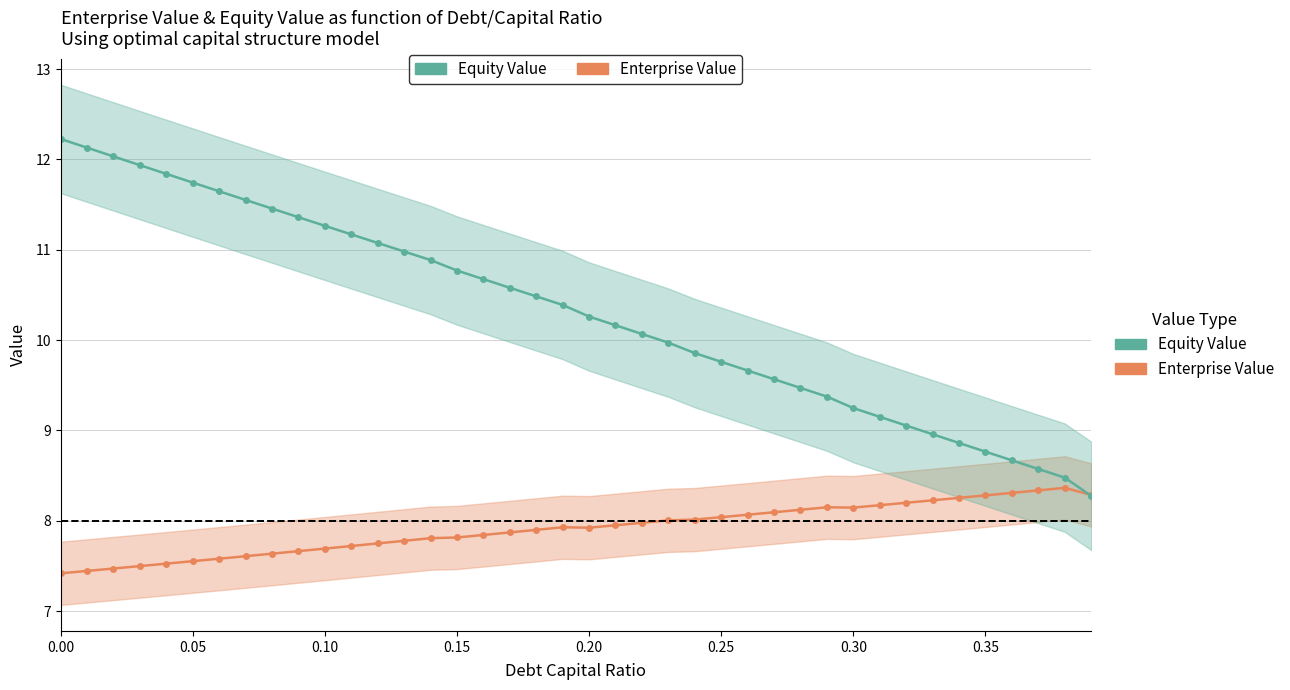

List the series in order of their peak value, lowest first.

Enterprise Value, Equity Value